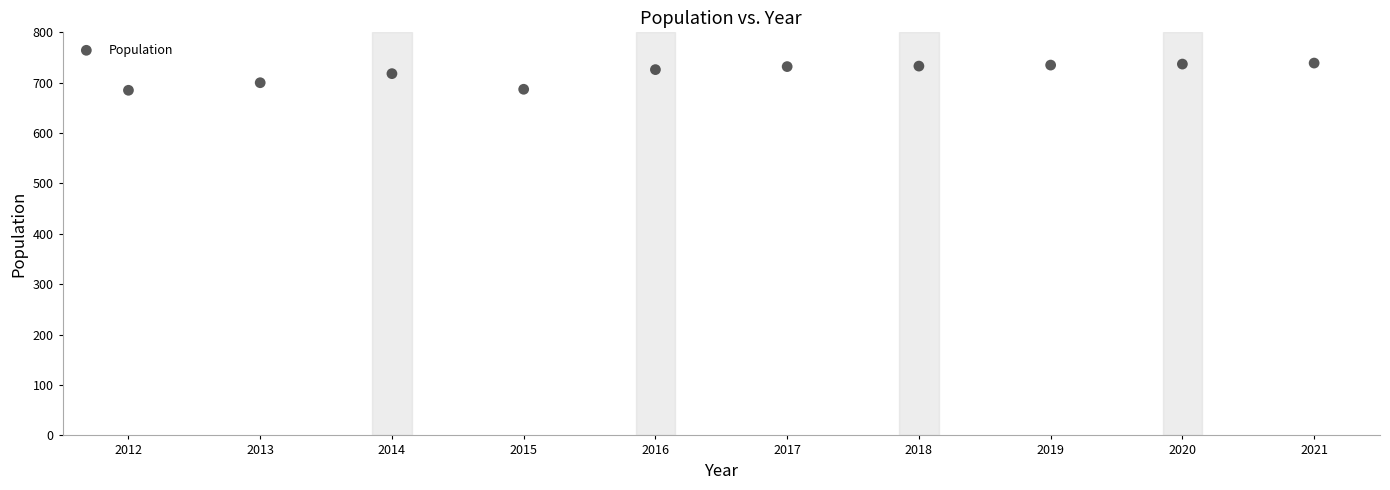

What is the range of X values (max minus min)?

9